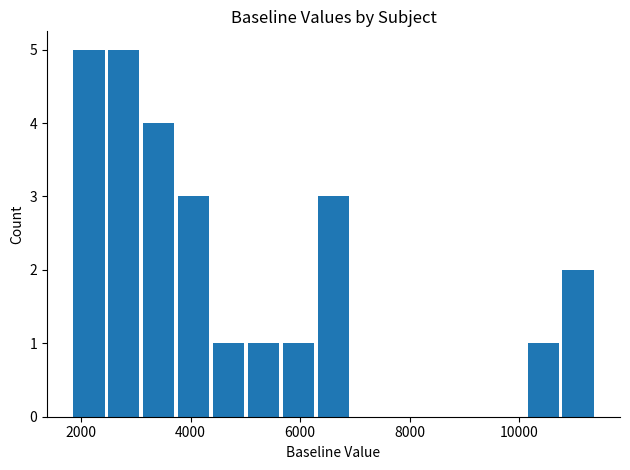

What is the sum of all values?

26